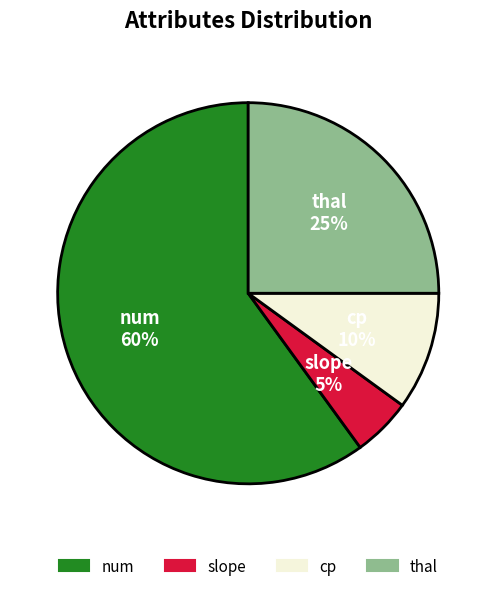

To the nearest percent, what is the average slice percentage?

25%